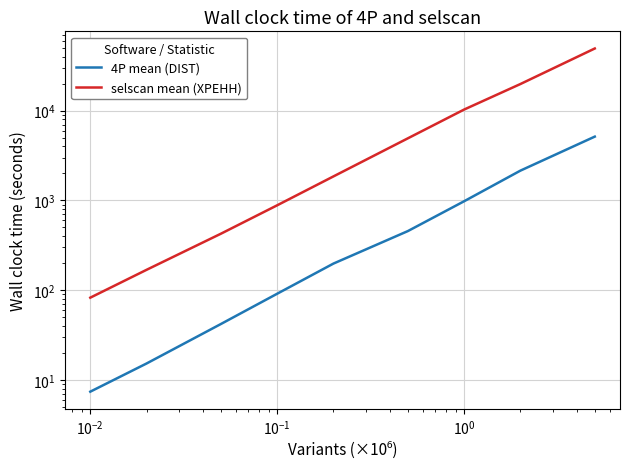

True or false: selscan mean (XPEHH) and 4P mean (DIST) cross at least once.

False